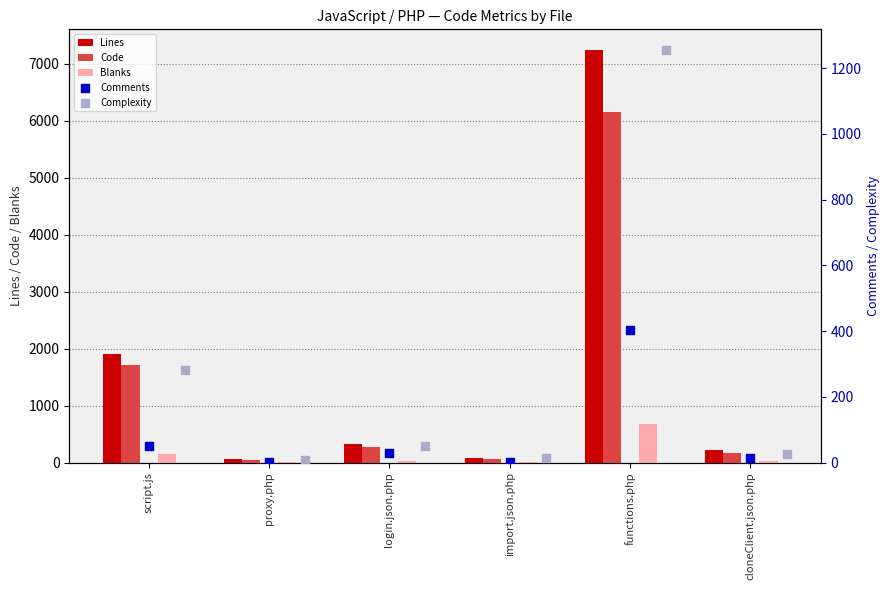

True or false: Code has a value of 1712 at script.js.

True